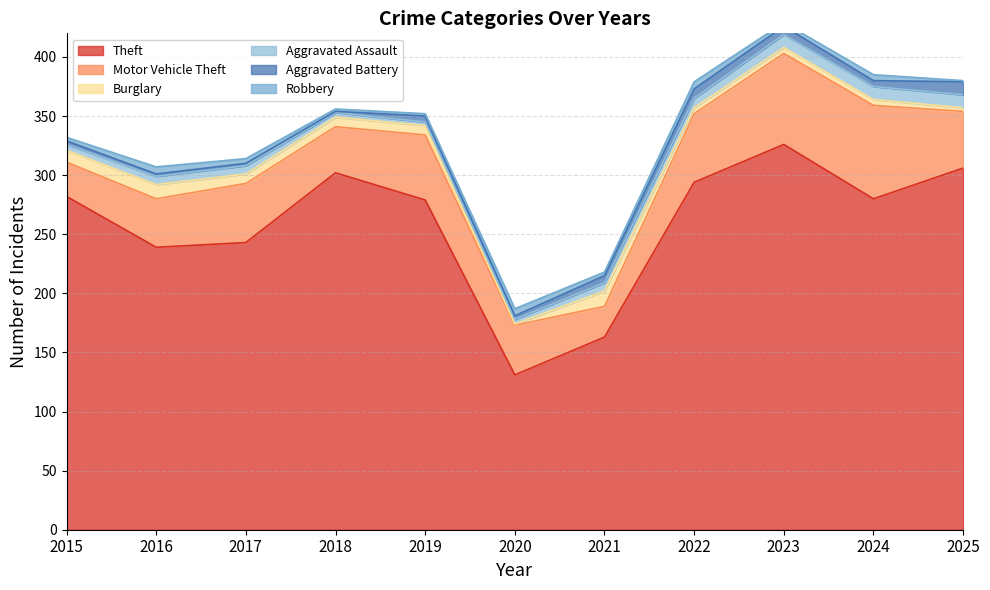

Which series has the widest spread of values?

Theft